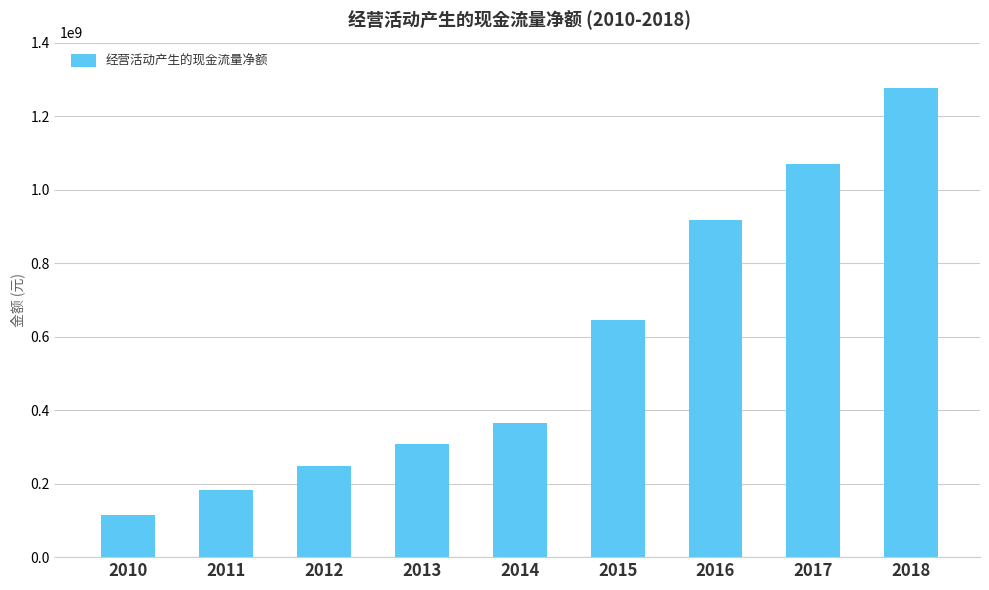

What is the sum of all values?

5129749434.8